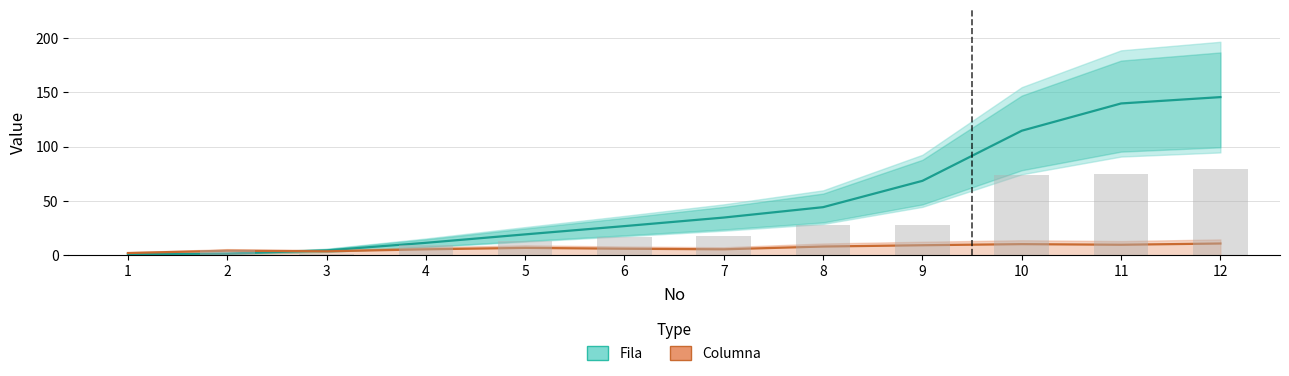

At 8, list the series in order from smallest to largest.

Columna, Fila